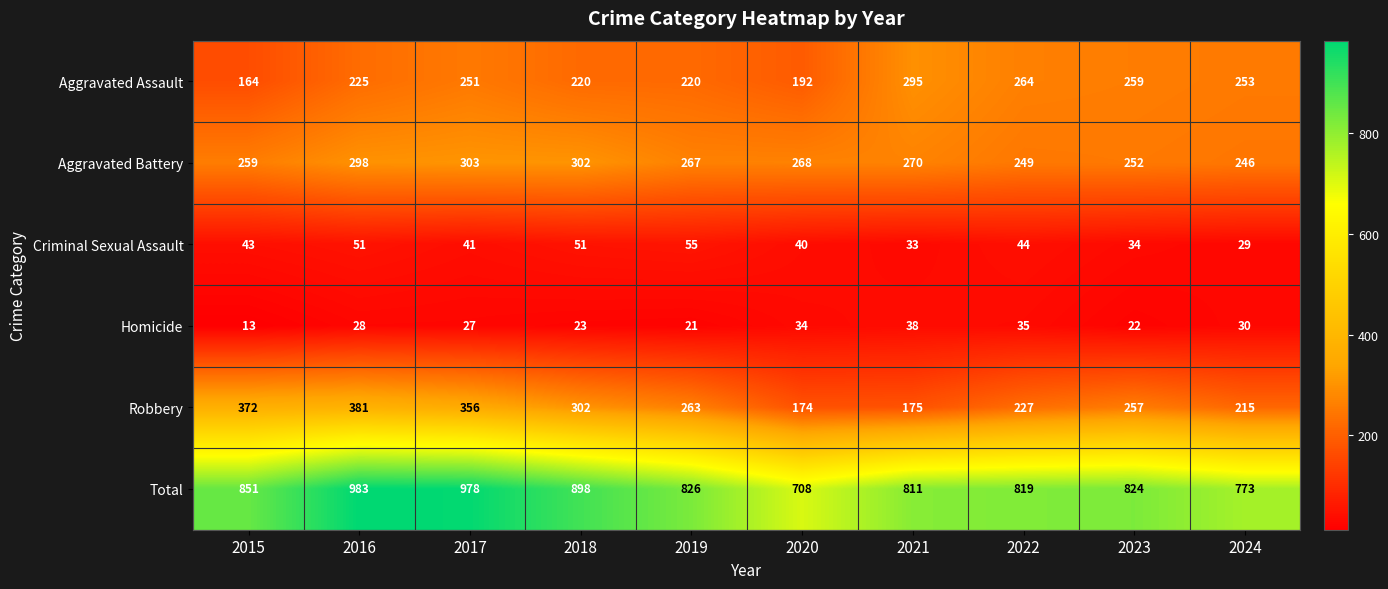

Which category has the lowest value in the Aggravated Battery series?

2024